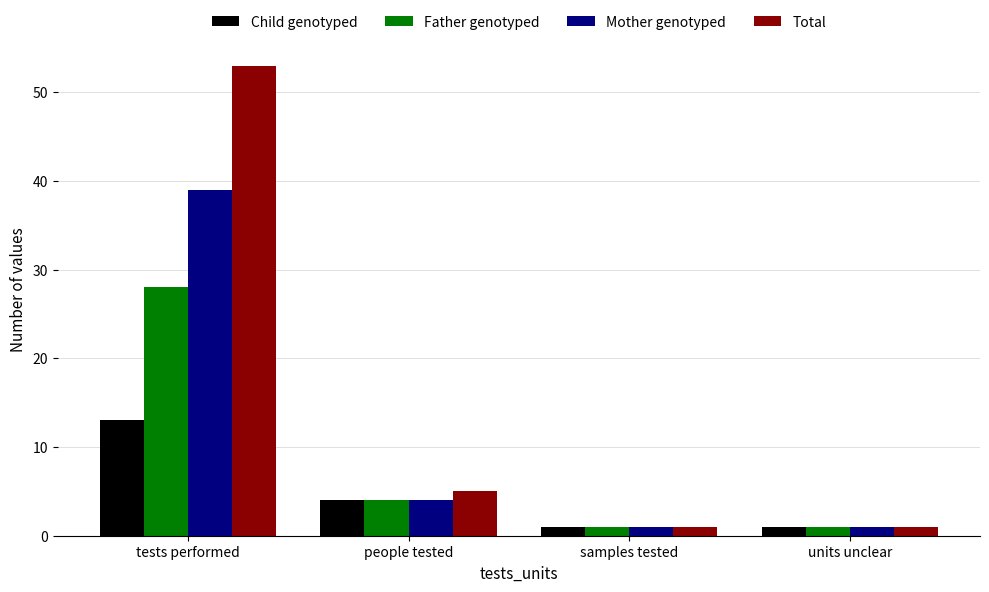

Reading right to left, transcribe all the data shown in this chart.

Child genotyped: units unclear=1	samples tested=1	people tested=4	tests performed=13
Father genotyped: units unclear=1	samples tested=1	people tested=4	tests performed=28
Mother genotyped: units unclear=1	samples tested=1	people tested=4	tests performed=39
Total: units unclear=1	samples tested=1	people tested=5	tests performed=53